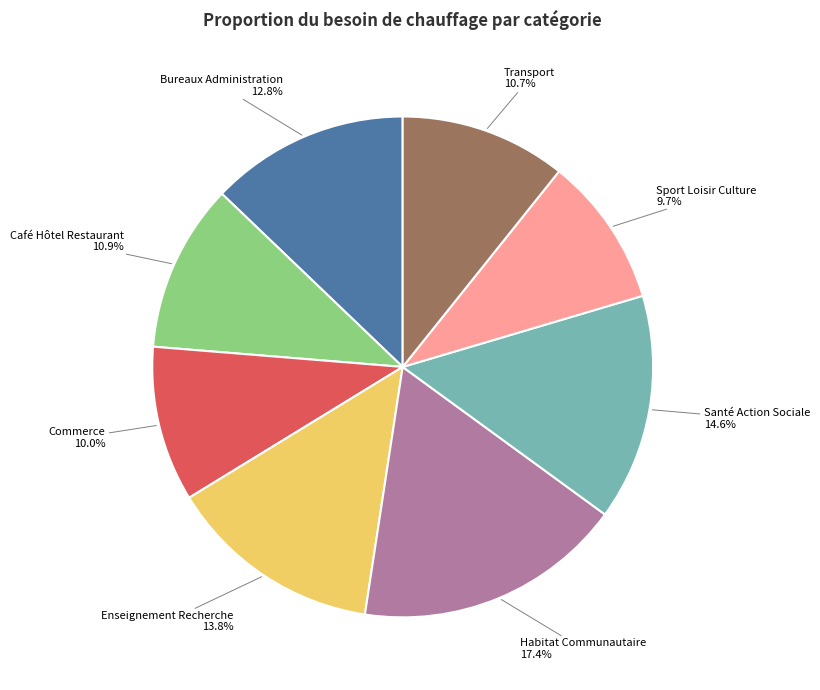

How much of the chart is everything except Commerce?

90.0%